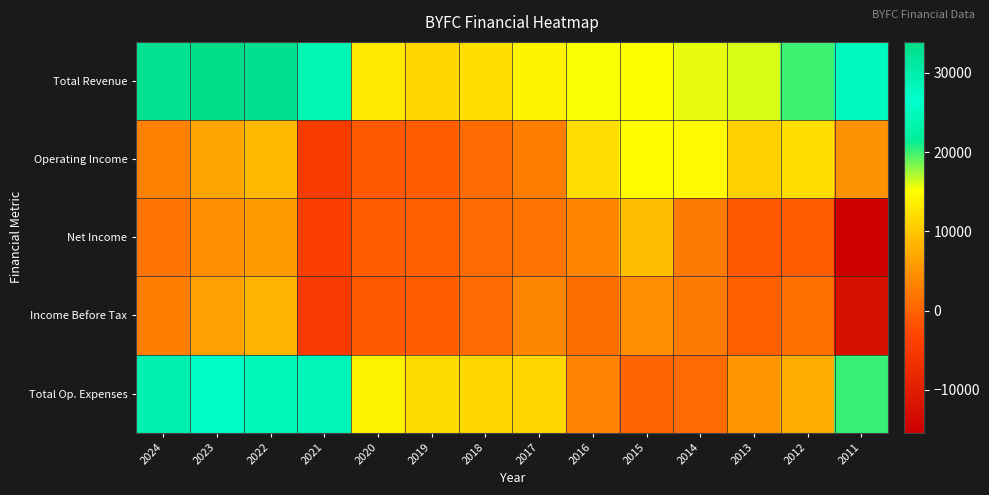

How many categories are shown in the chart?

14